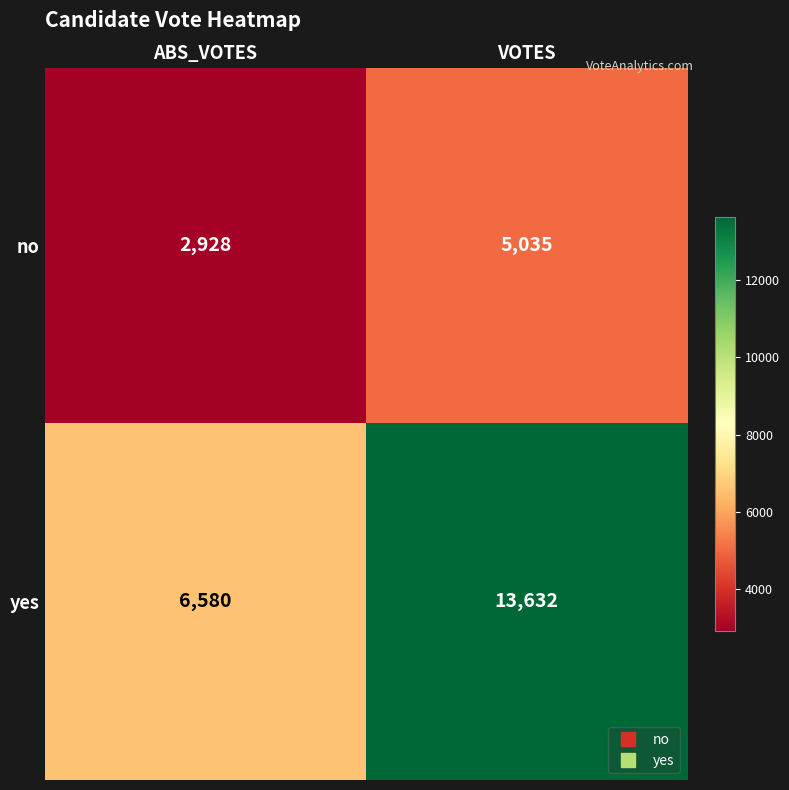

At which category is the sum across all series the highest?

VOTES